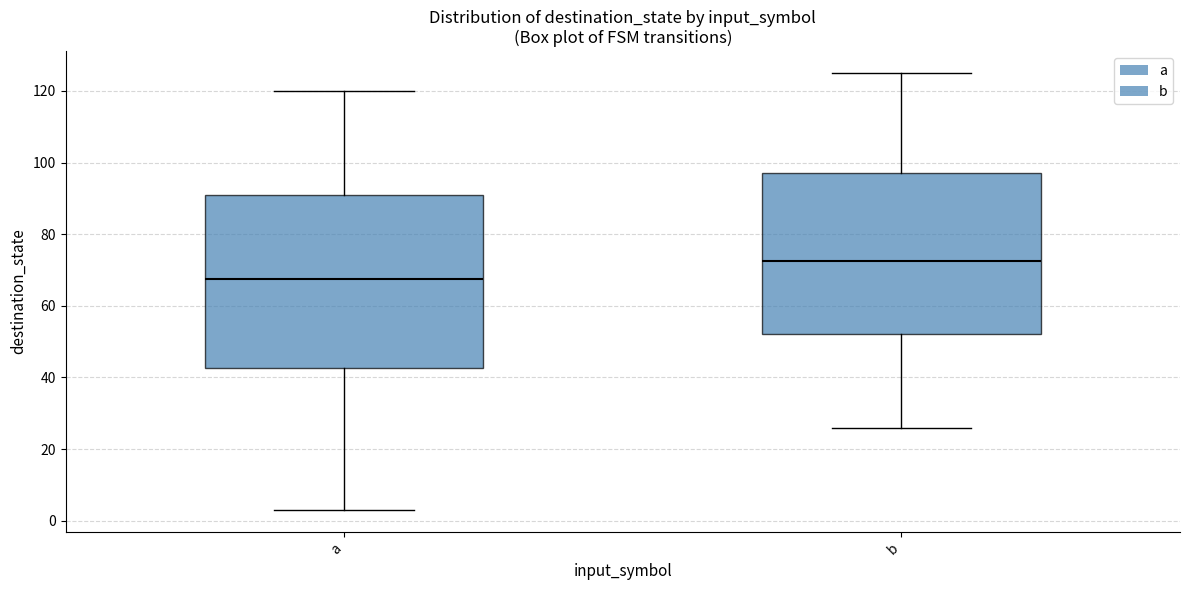

Where is the lower edge of the box for b on the y-axis? The values are not printed on the chart, so give them approximately, as read against the axis.

52